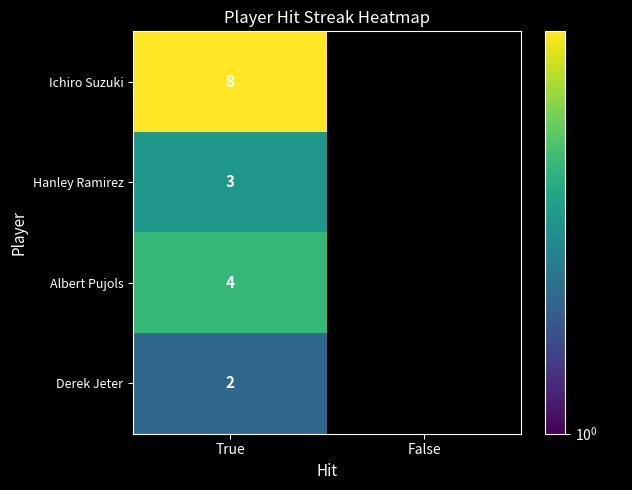

What is the total value across all series at True?

17